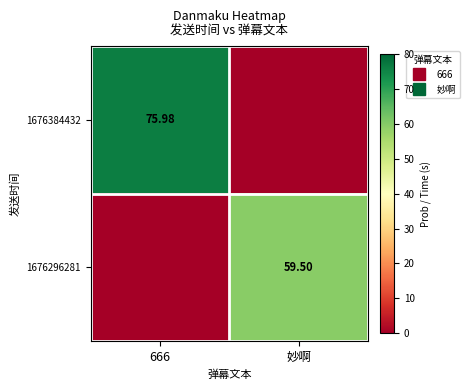

How many values in the 1676296281 series are below 59?

1